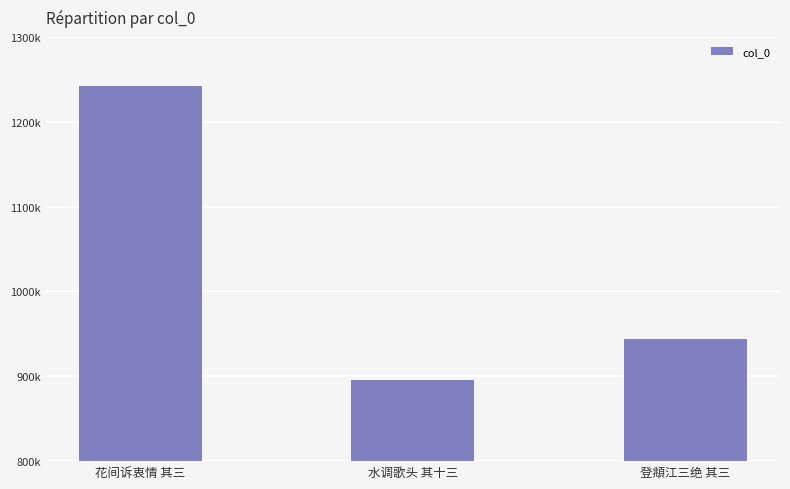

List the labels in order of value, smallest first.

水调歌头 其十三, 登頫江三绝 其三, 花间诉衷情 其三